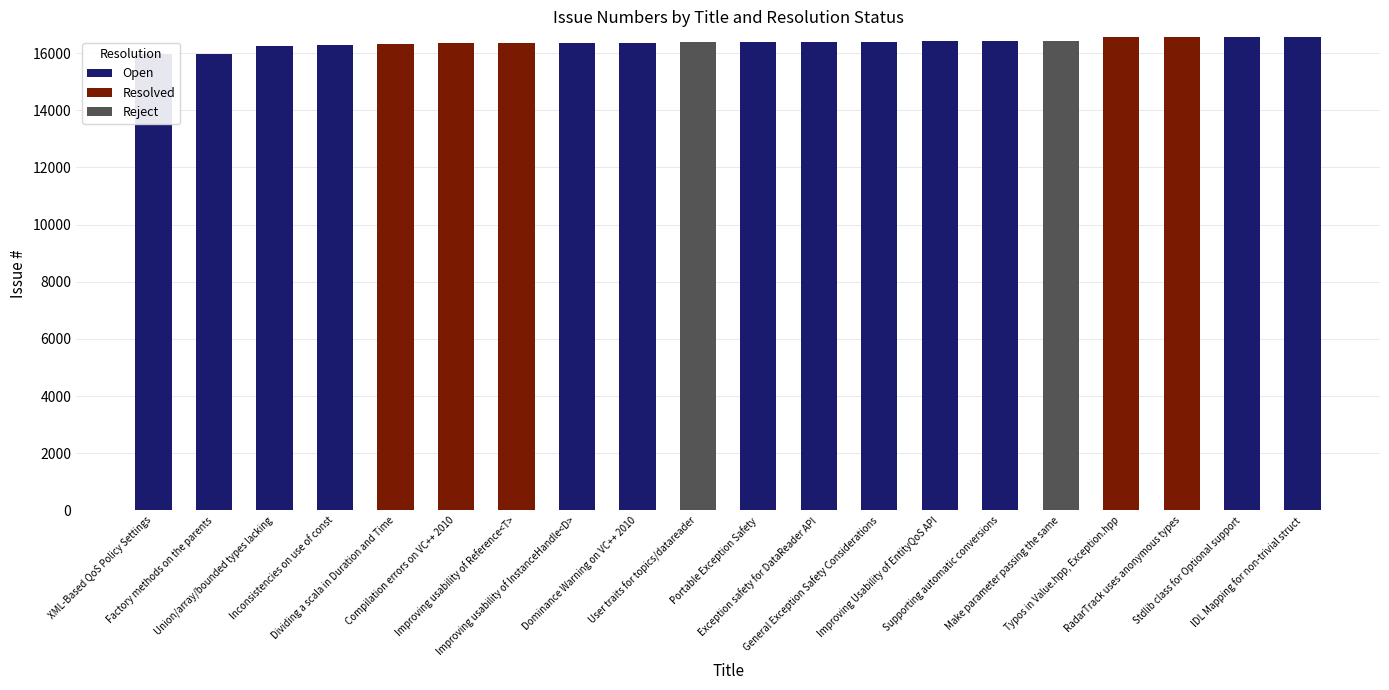

The Open series shows -10849 at Dividing a scala in Duration and Time. True or false?

False